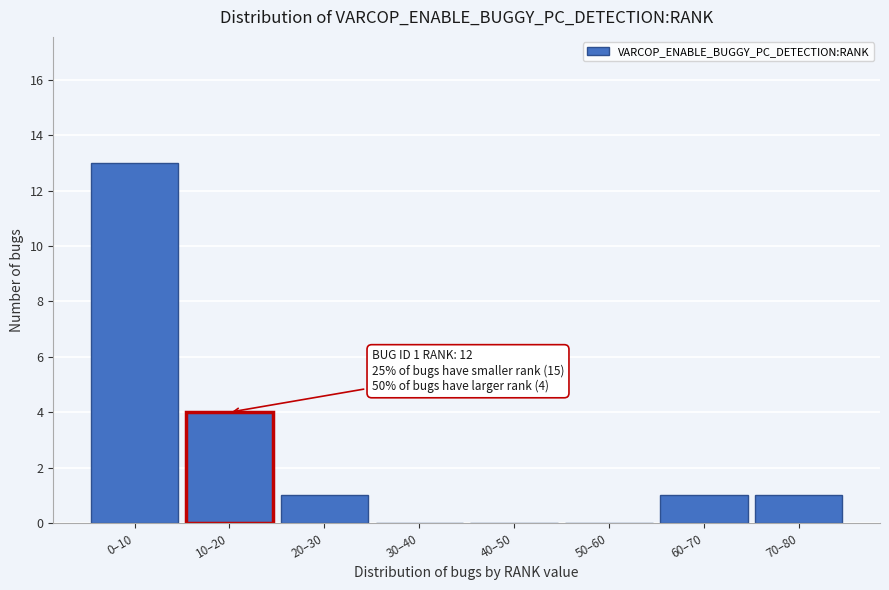

Reading left to right, list all the values displayed in this chart.

0–10=13	10–20=4	20–30=1	30–40=0	40–50=0	50–60=0	60–70=1	70–80=1